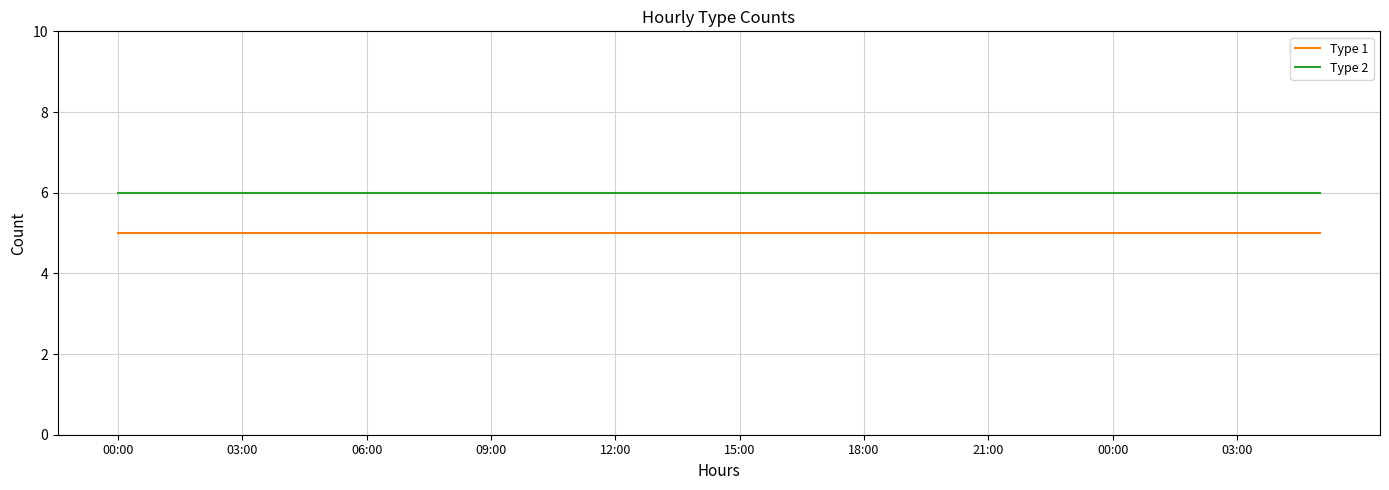

What is the greatest value displayed?

6